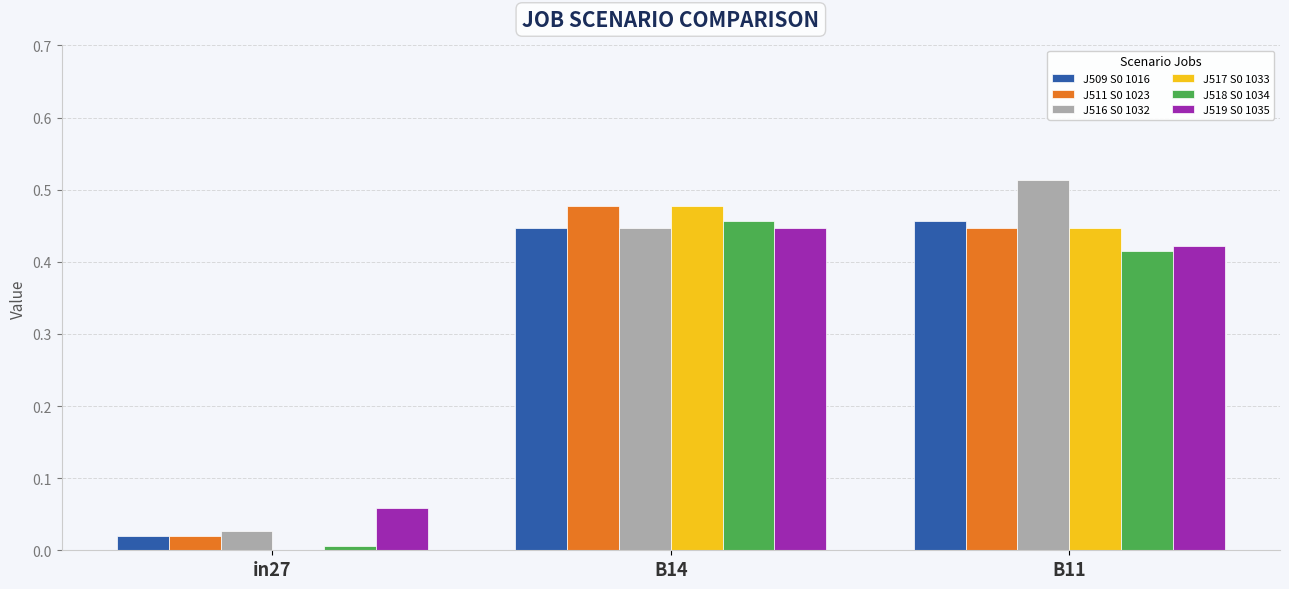

At which label is J519 S0 1035 closest to 0?

in27